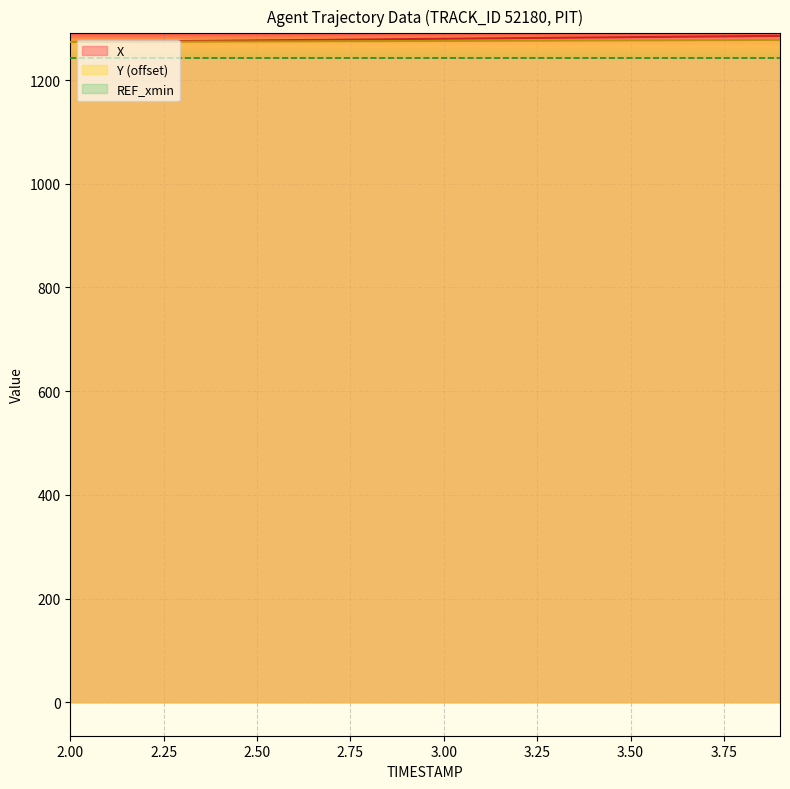

Which series has the largest total across all categories?

X